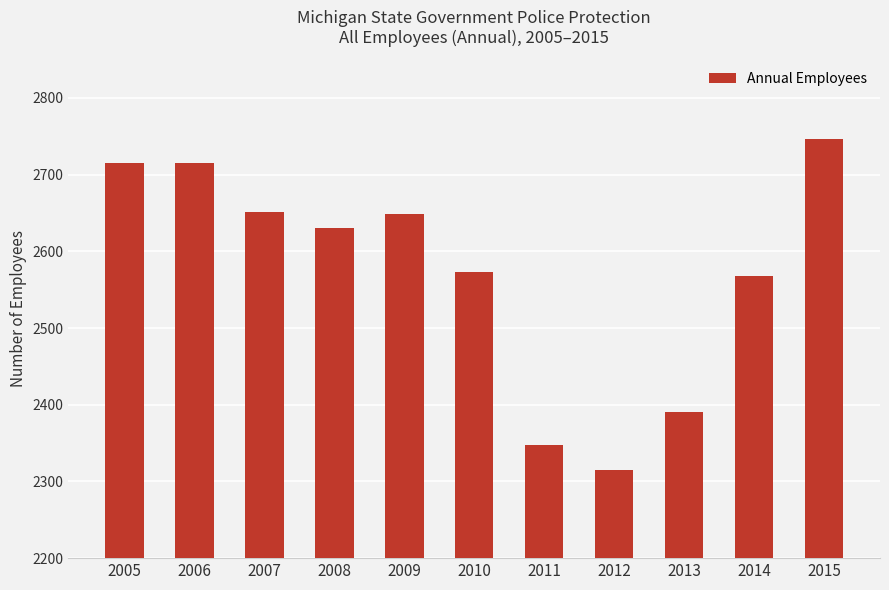

How many data points are less than 2630?

5